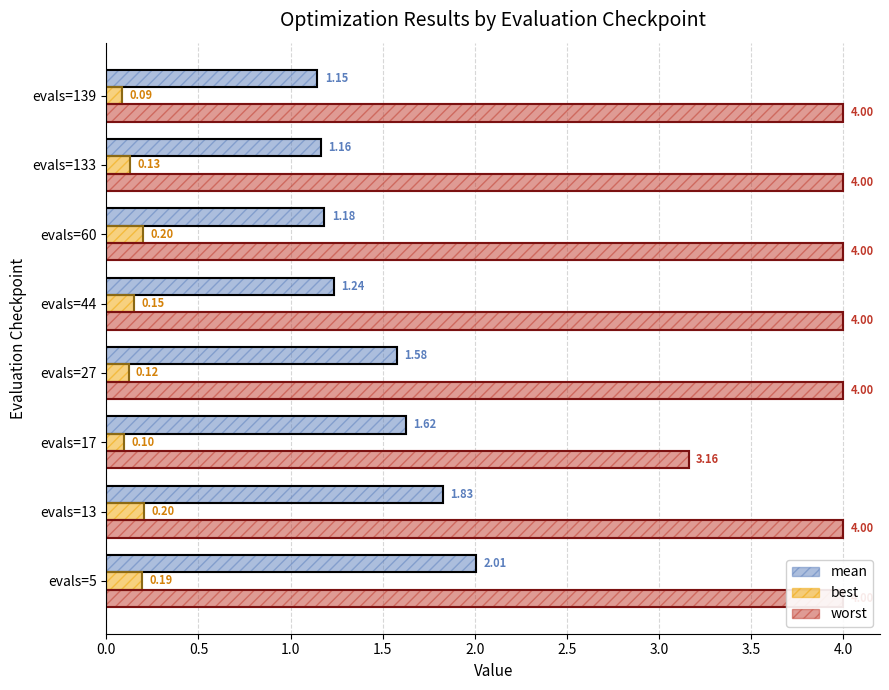

What is the smallest value displayed?

0.1